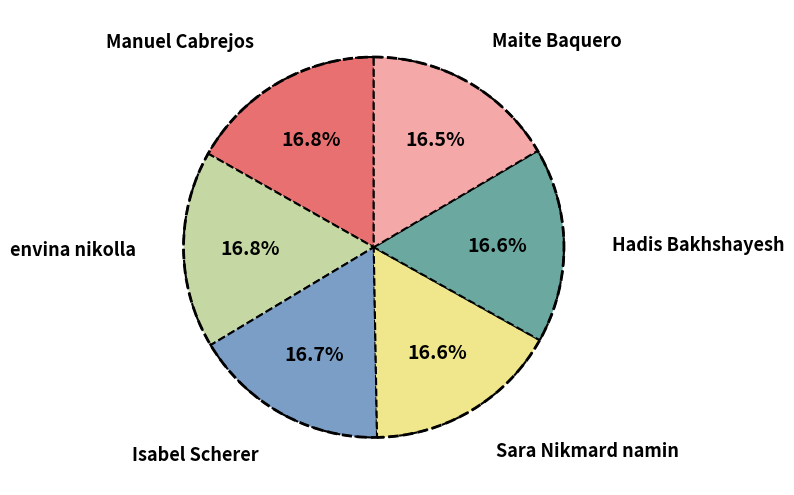

Is there any slice that represents more than half of the pie?

No